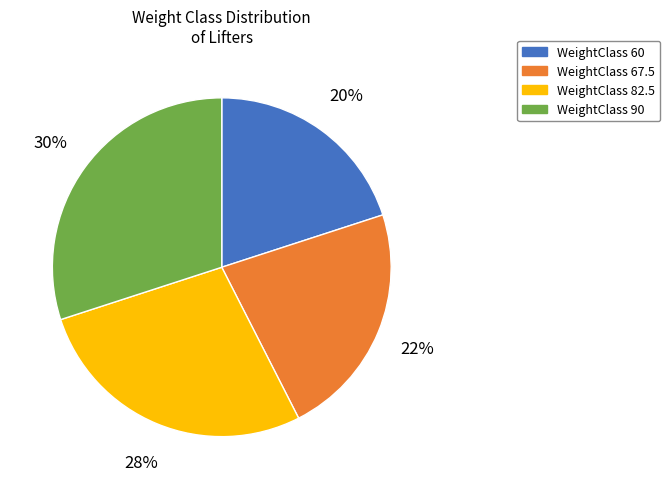

Is there a majority slice in this chart?

No